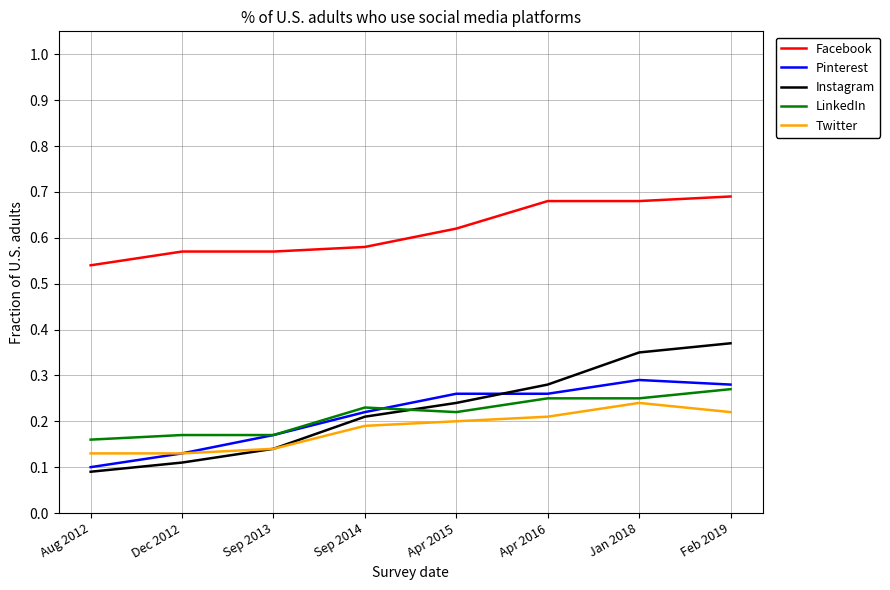

Is the value of Twitter at Jan 2018 greater than the value of Facebook at Aug 2012?

No